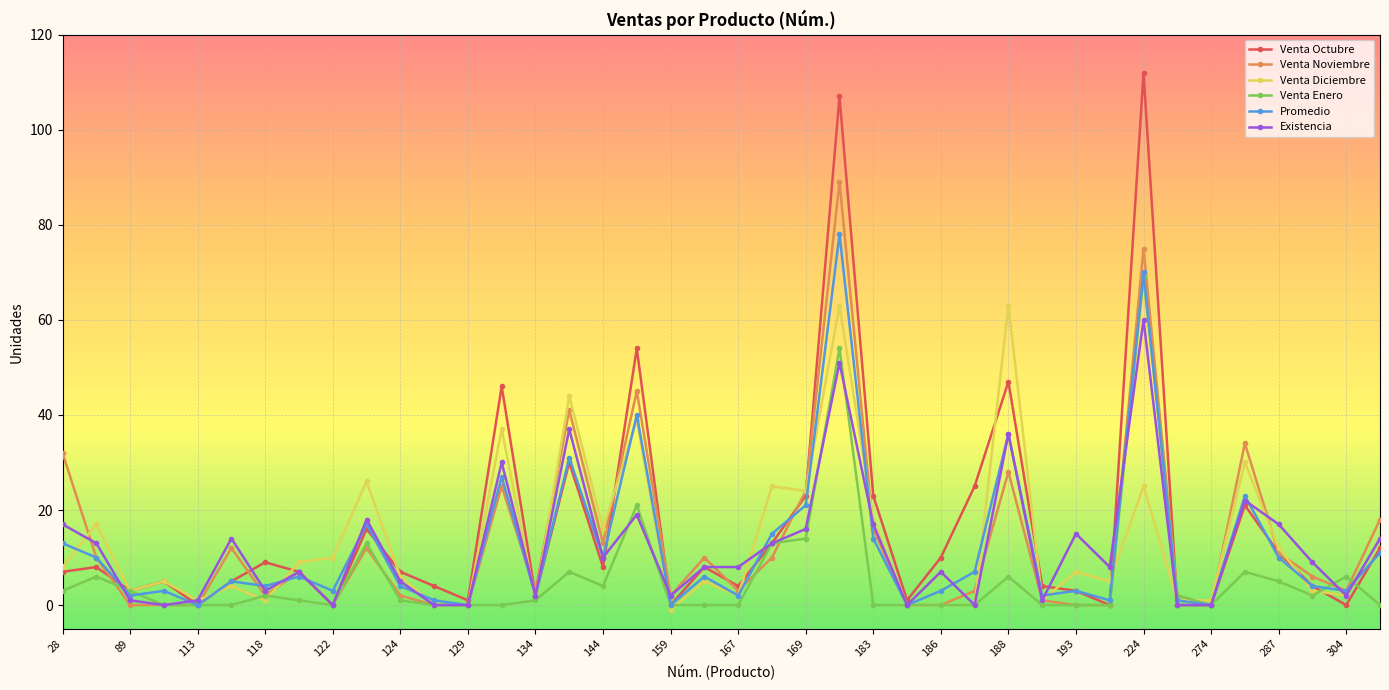

What is the maximum value for Venta Diciembre?

63